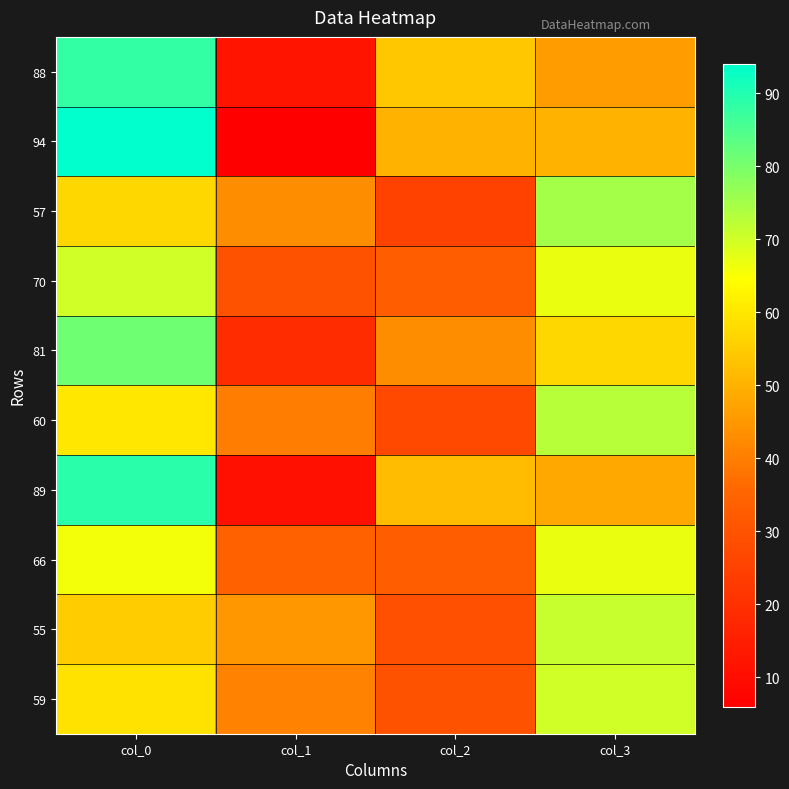

Rank the series by their maximum value, from lowest to highest.

66, 70, 59, 55, 60, 57, 81, 88, 89, 94